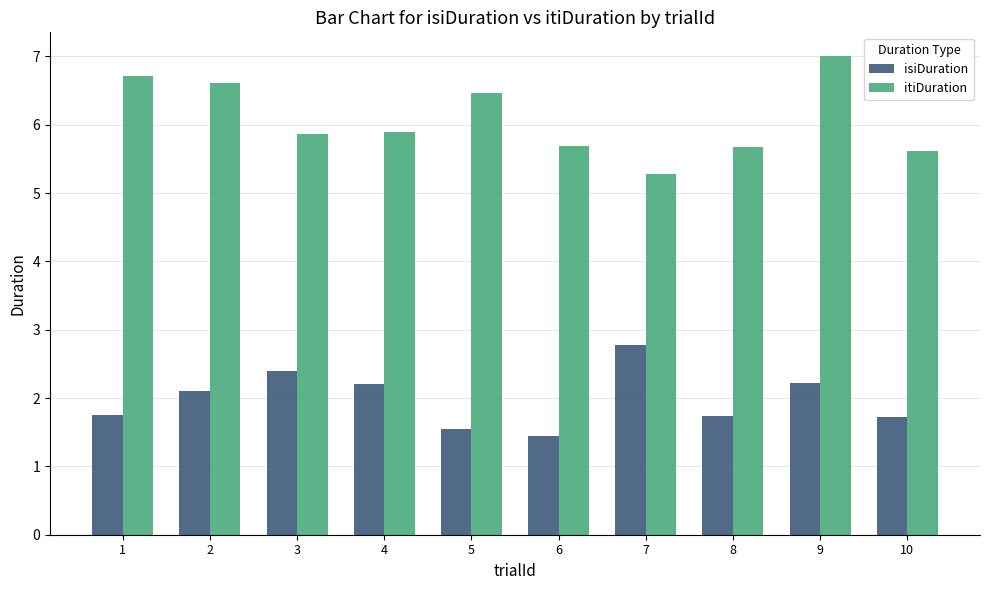

At which category is the sum across all series the highest?

9